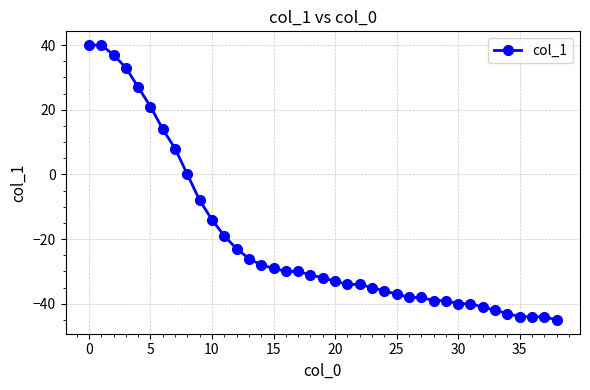

What is the minimum value shown in the chart?

-45